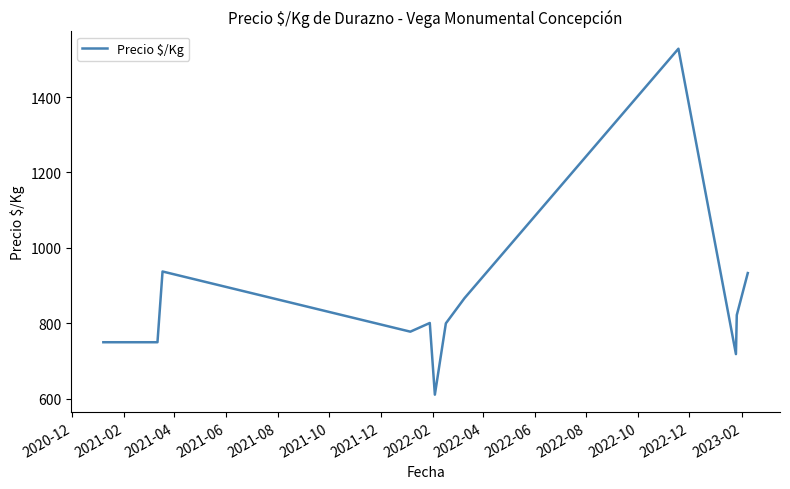

What is the smallest value displayed?

611.0